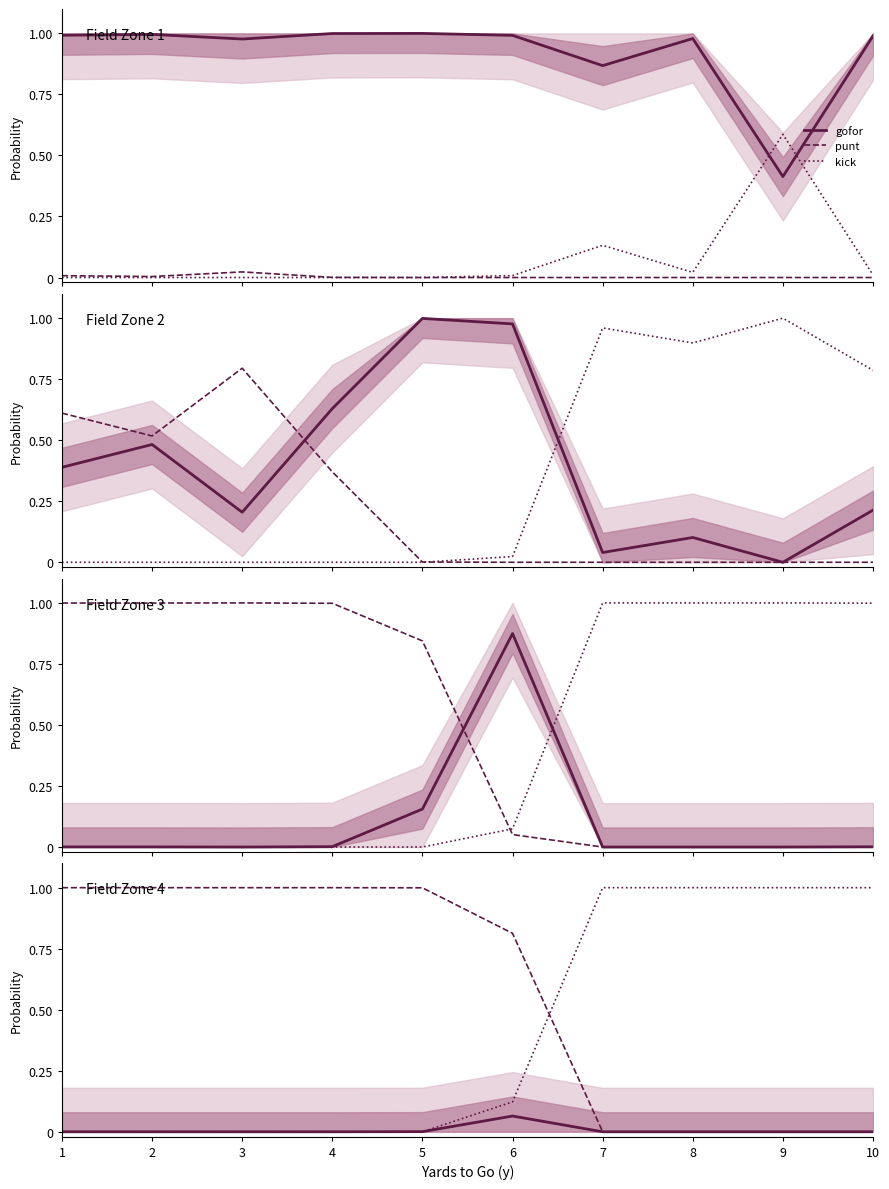

How many data points in kick are above 0?

5